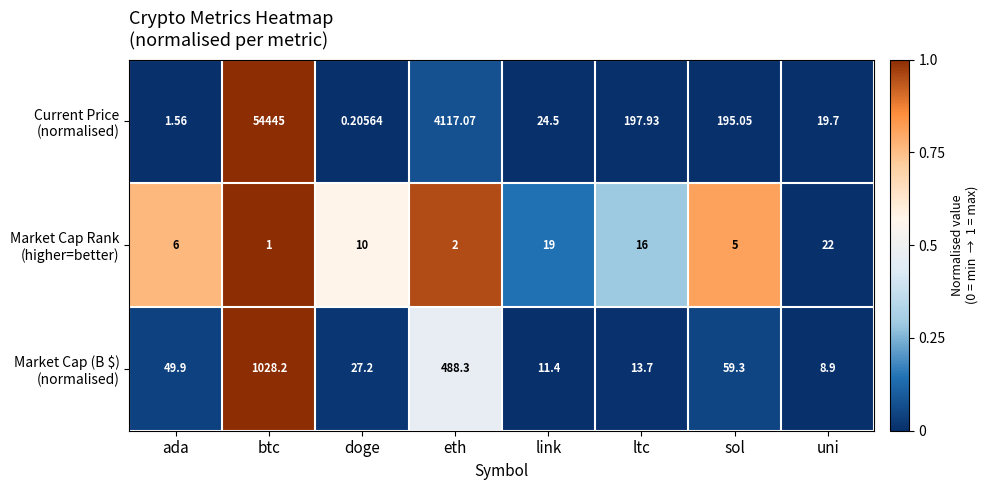

How many distinct data groups are displayed?

3